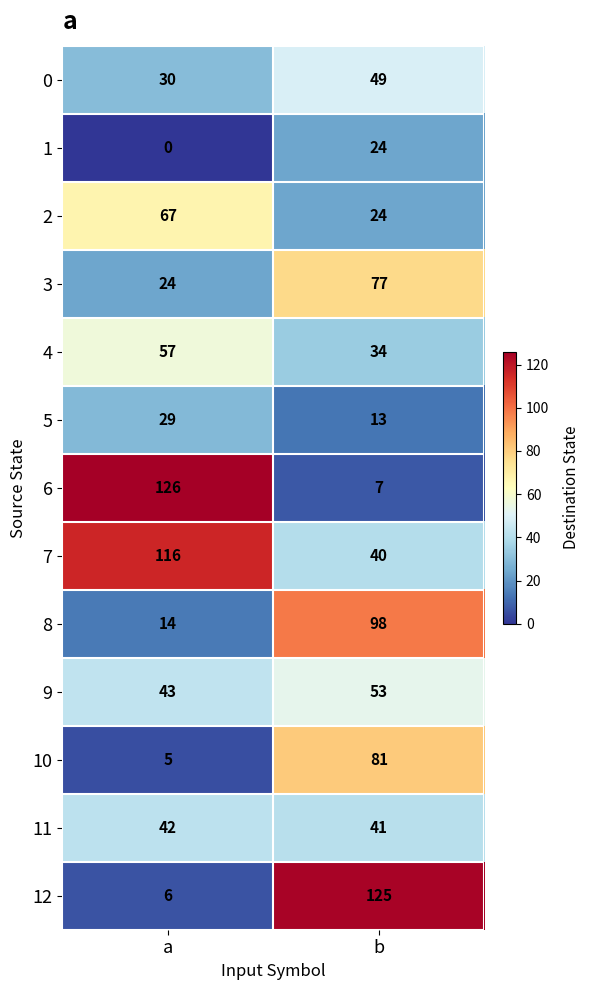

What value does the 4 series have at b, to the nearest 10?

30